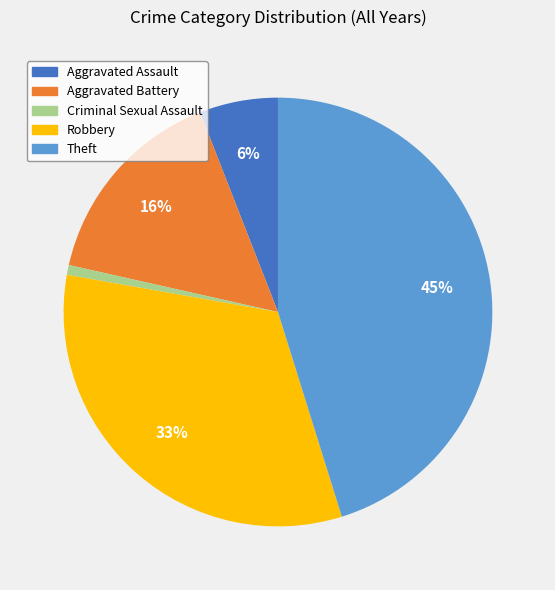

Is there any slice that represents more than half of the pie?

No